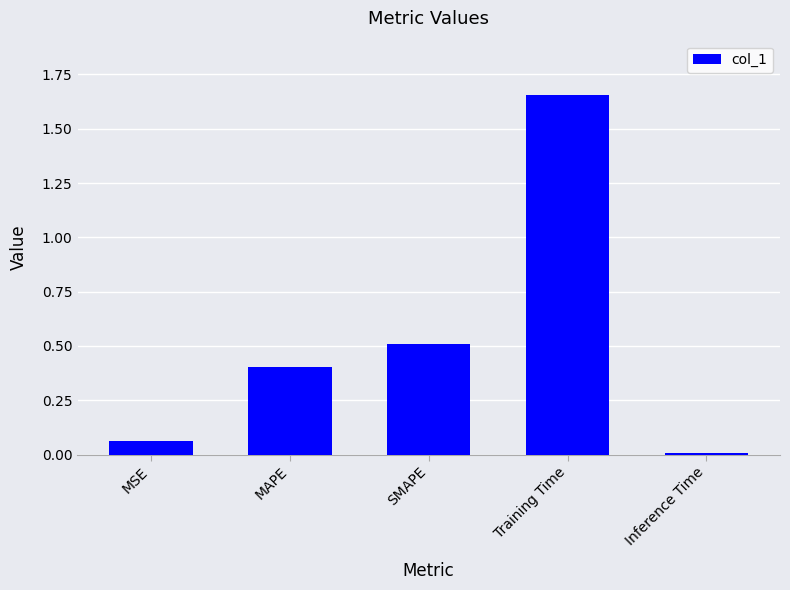

What is the change in value from MSE to Inference Time?

-0.1